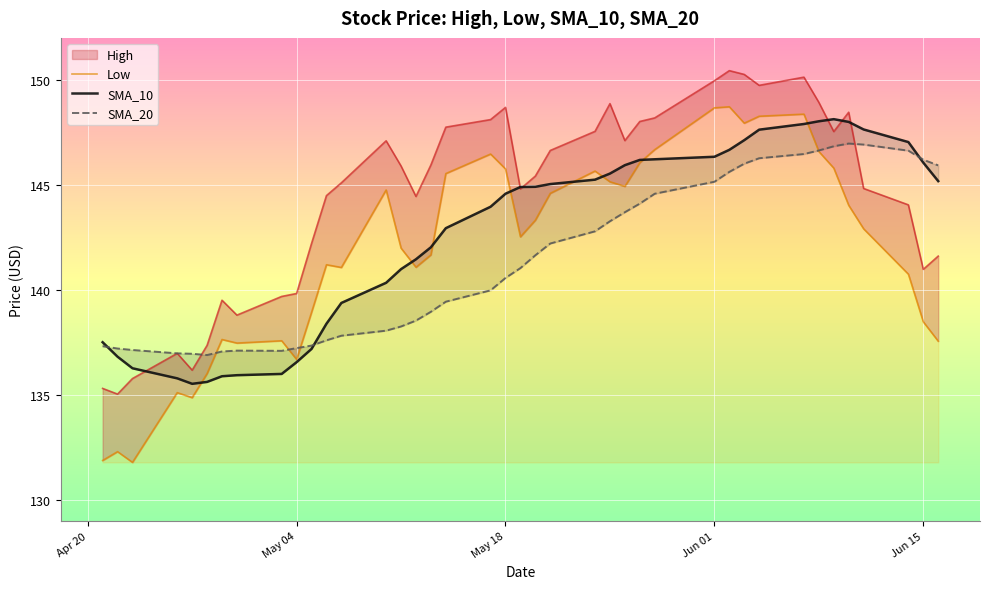

Which series has the largest range (max minus min)?

Low